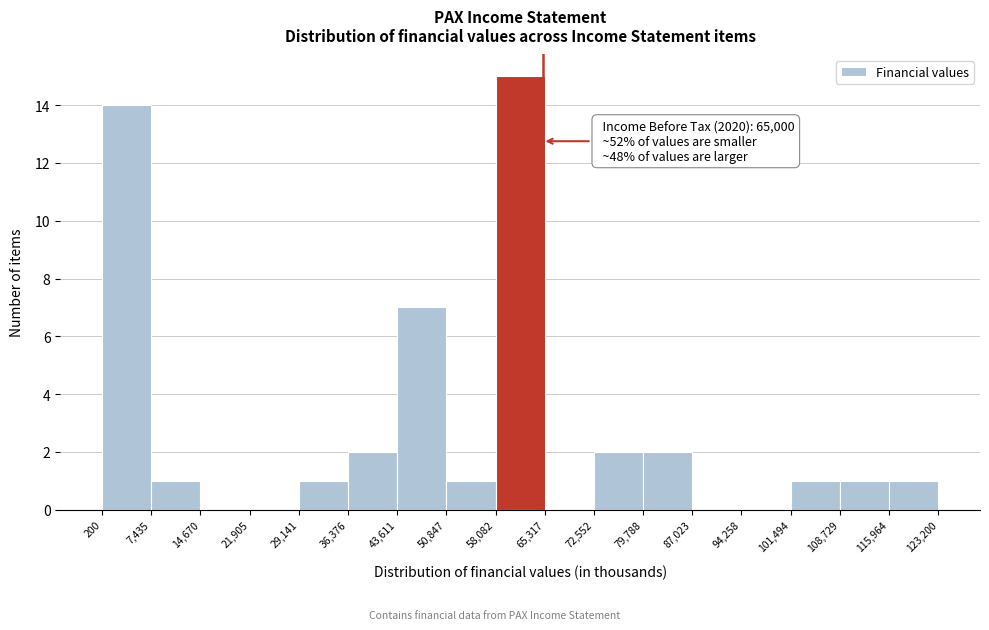

Which range on the x-axis has the tallest bar?

58,082 to 65,317